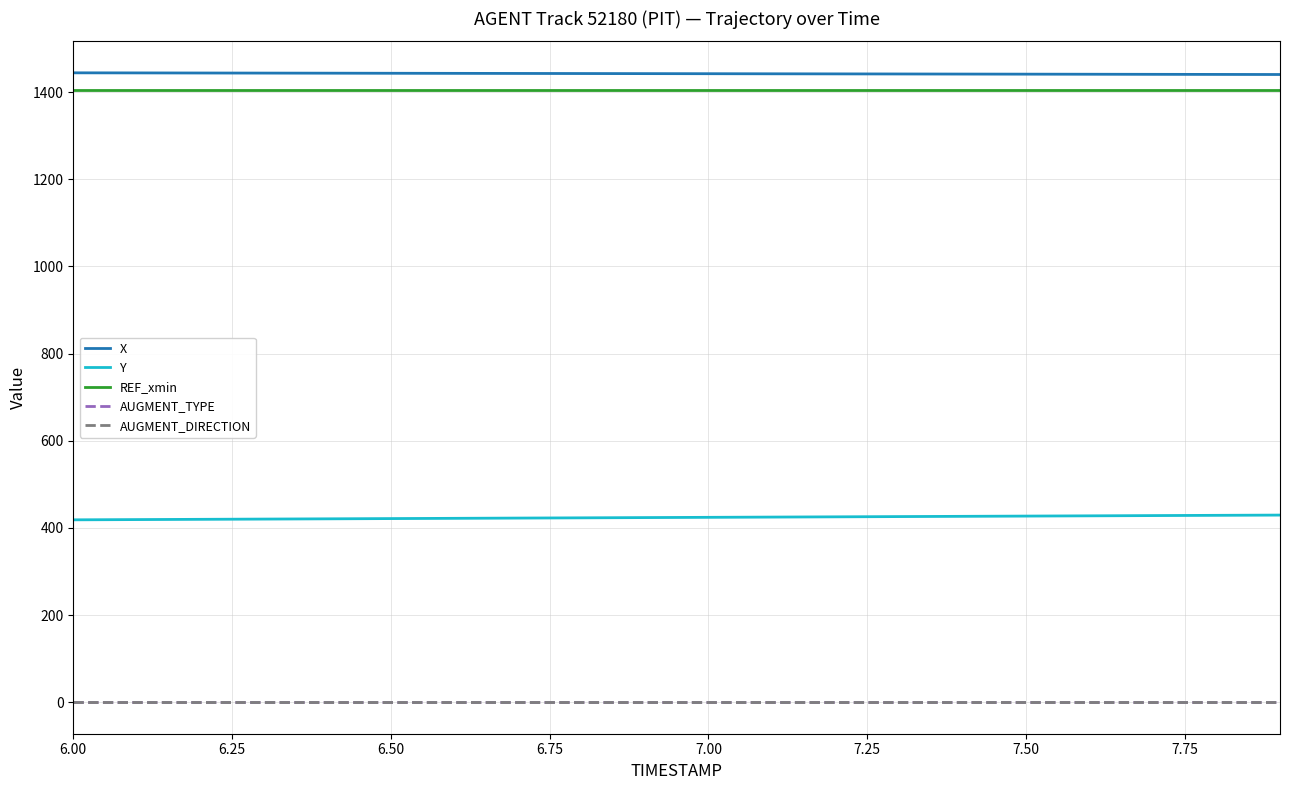

True or false: AUGMENT_TYPE and X cross at least once.

False